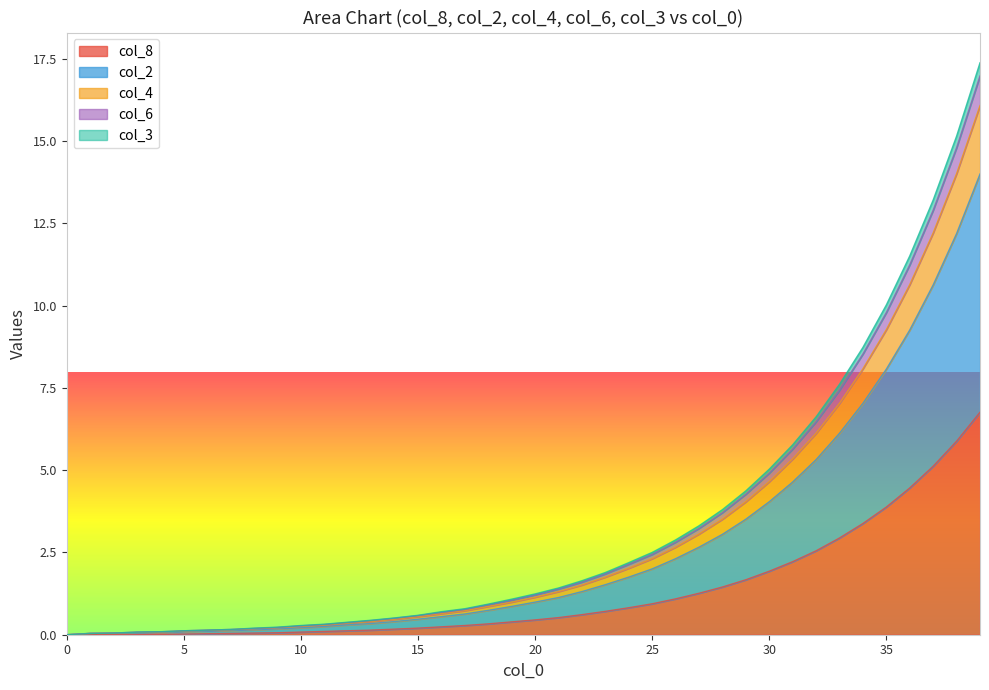

What is the maximum value for col_8?

6.8